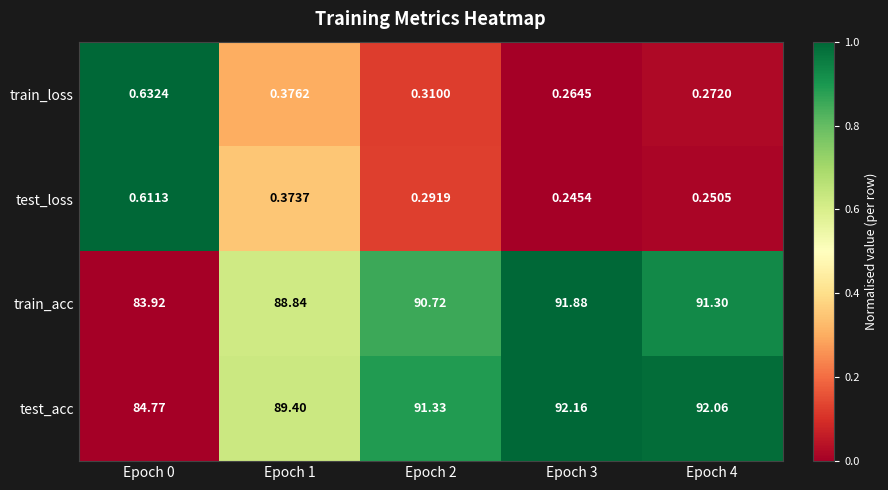

At which category is the sum across all series the highest?

Epoch 3